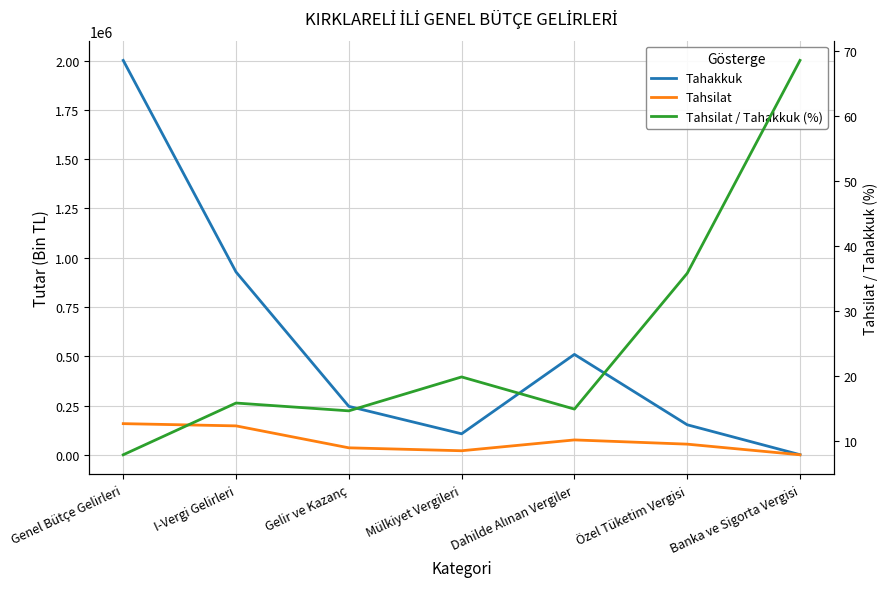

Reading left to right, transcribe all the data shown in this chart.

Tahakkuk: 2000505.0	927817.0	246377.0	107317.0	509899.0	153040.0	1344.0
Tahsilat: 158770.0	147473.0	36183.0	21359.0	76259.0	54816.0	921.0
Tahsilat / Tahakkuk (%): 7.9	15.9	14.7	19.9	15.0	35.8	68.5